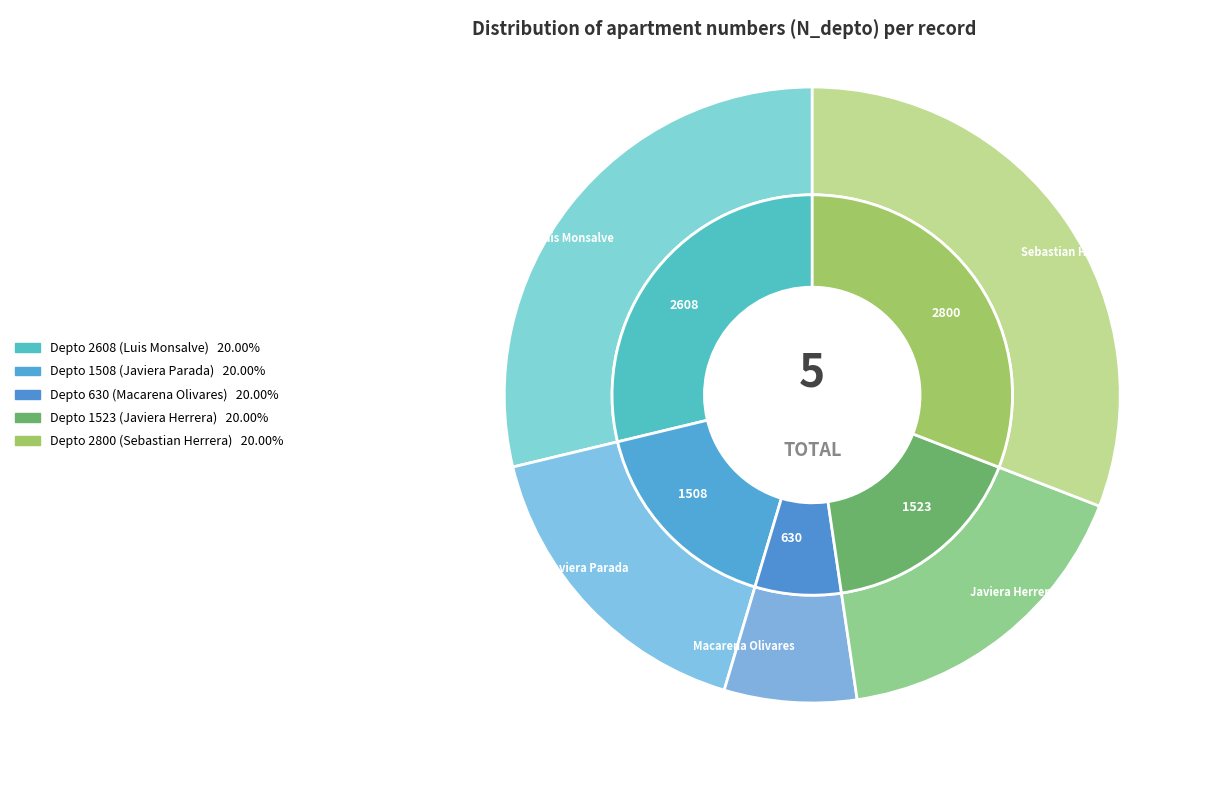

True or false: 2608 accounts for 21% of the total.

False